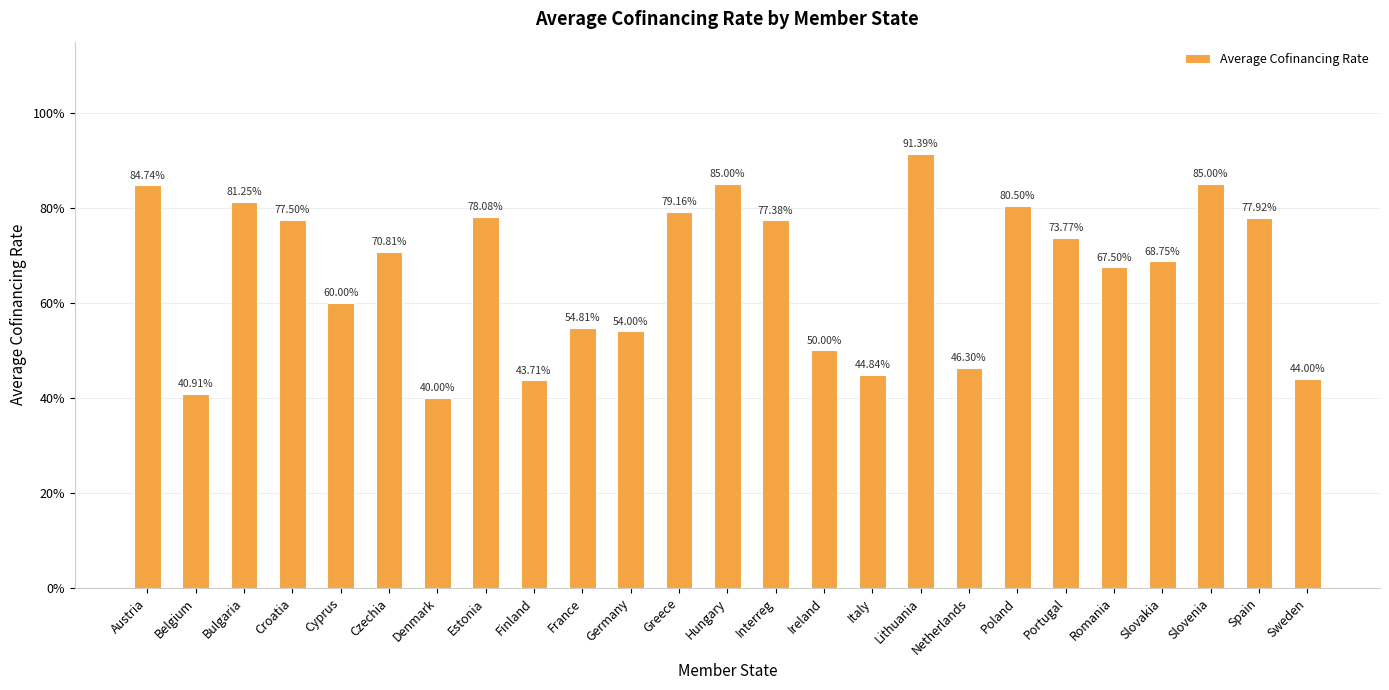

Reading left to right, extract all data points from this chart.

Austria=0.8	Belgium=0.4	Bulgaria=0.8	Croatia=0.8	Cyprus=0.6	Czechia=0.7	Denmark=0.4	Estonia=0.8	Finland=0.4	France=0.5	Germany=0.5	Greece=0.8	Hungary=0.8	Interreg=0.8	Ireland=0.5	Italy=0.4	Lithuania=0.9	Netherlands=0.5	Poland=0.8	Portugal=0.7	Romania=0.7	Slovakia=0.7	Slovenia=0.8	Spain=0.8	Sweden=0.4